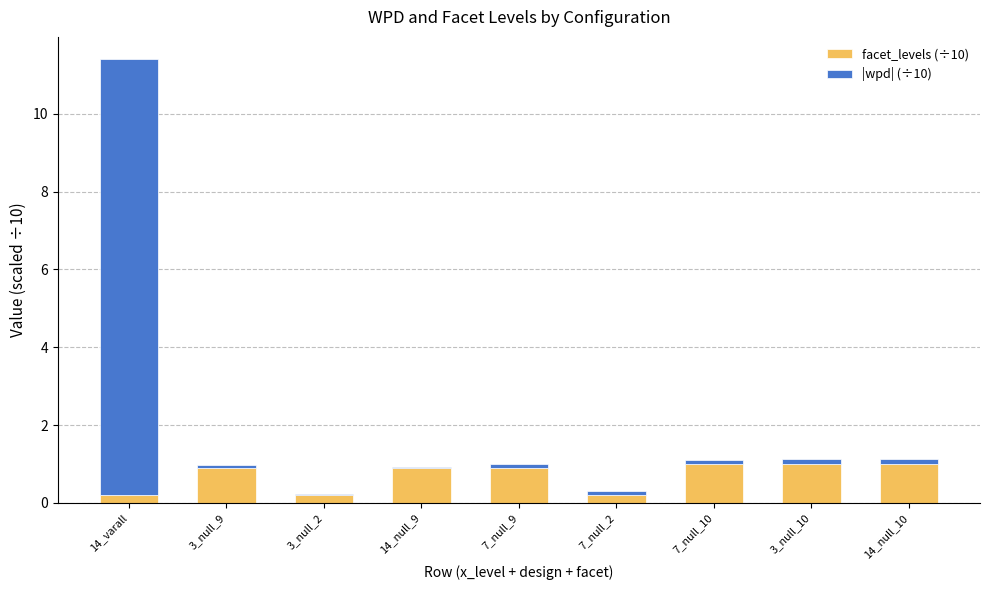

At which category is the sum across all series the highest?

14_varall